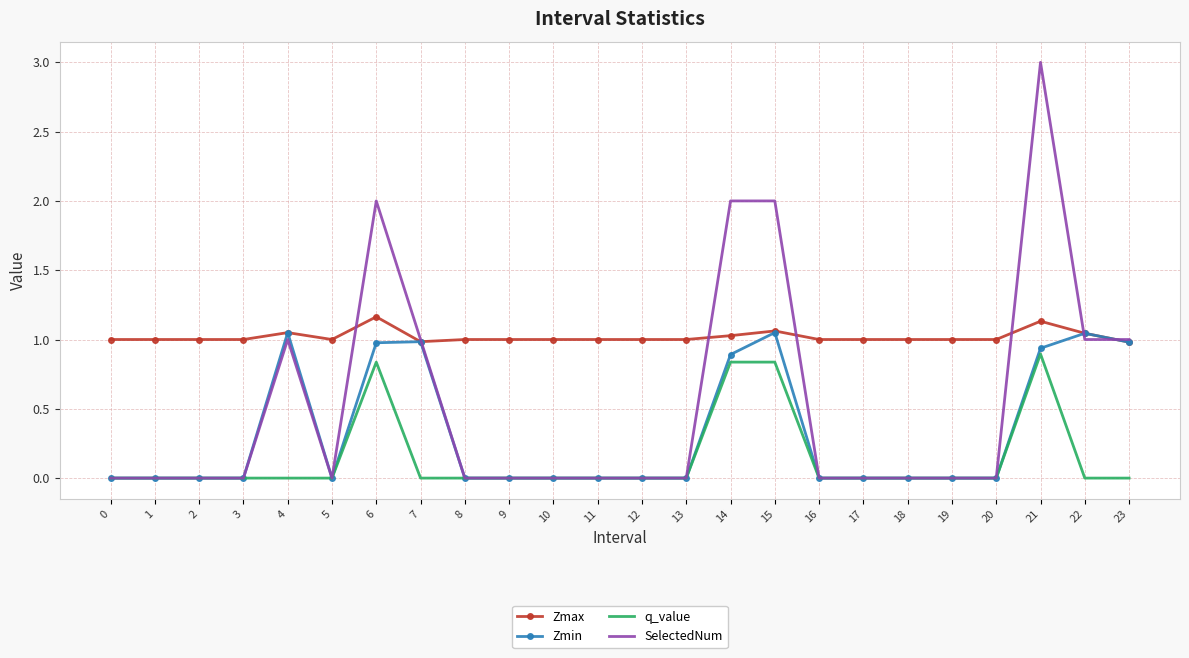

True or false: Zmax has a value of 1.0 at 4.

True